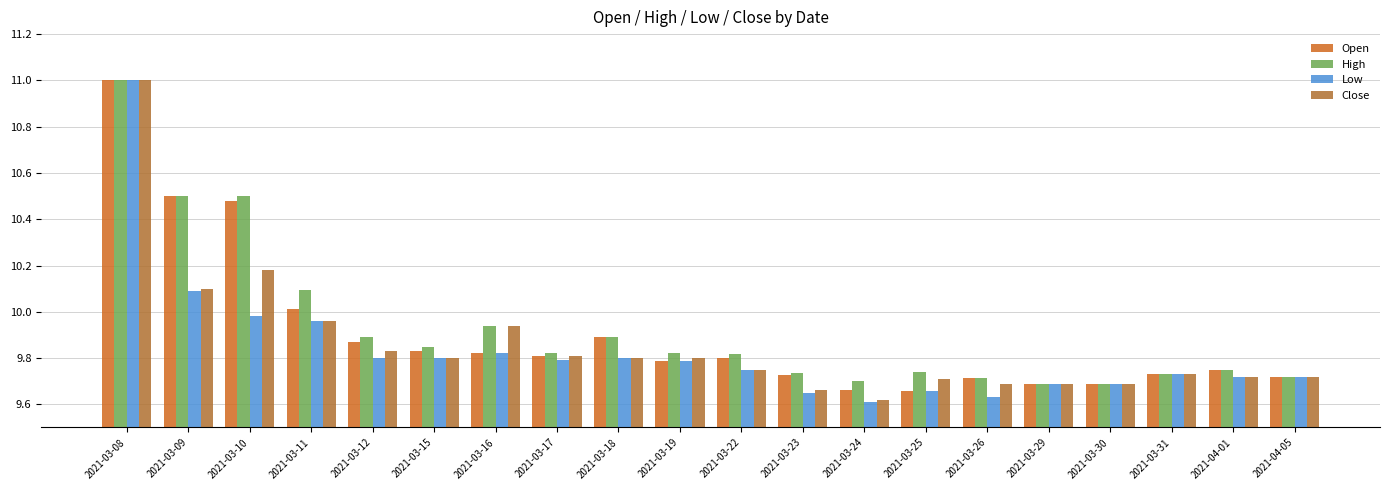

Rank the series at 2021-03-24 from highest to lowest value.

High, Open, Close, Low